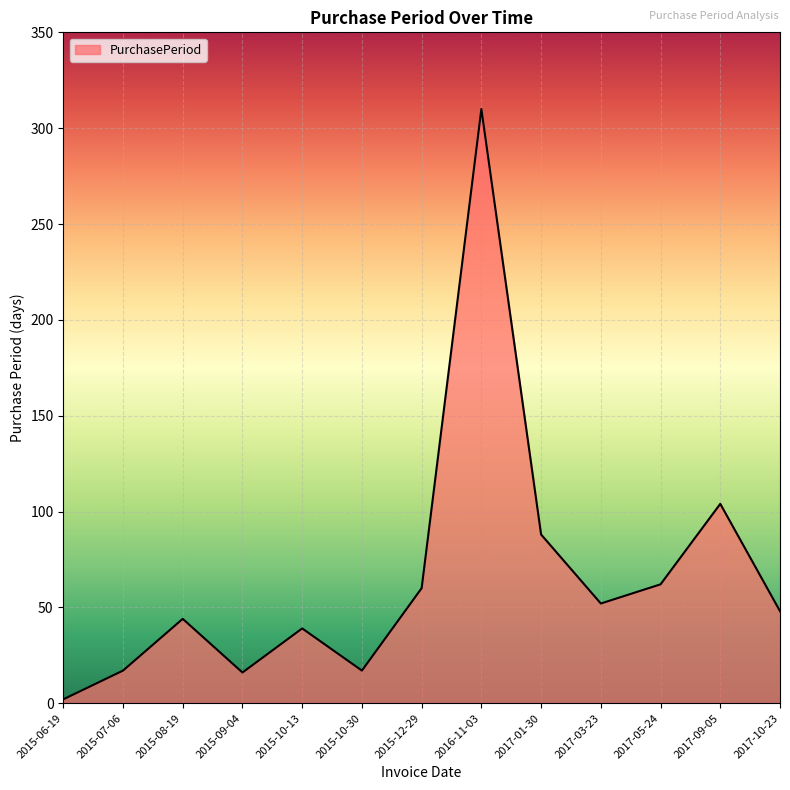

True or false: the data shows 81 at 2017-10-23.

False